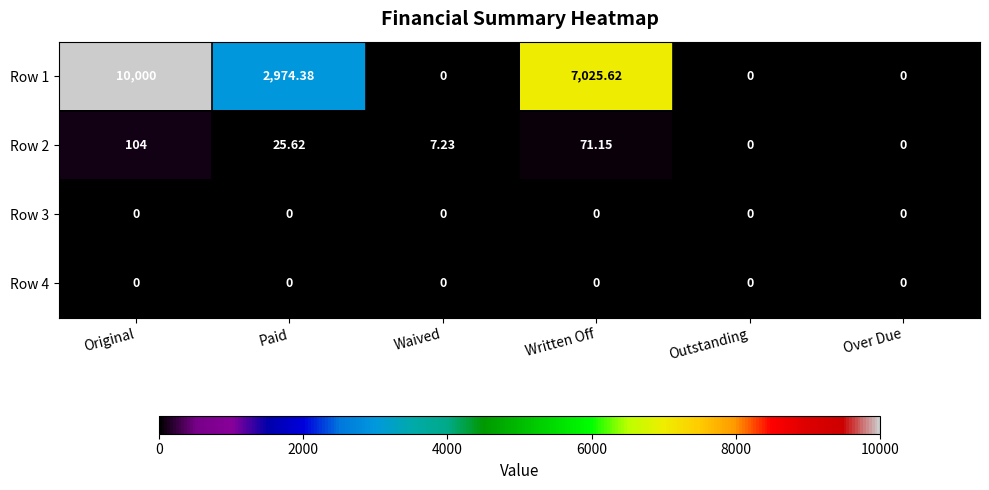

Is the value of Row 2 at Paid greater than the value of Row 4 at Over Due?

Yes